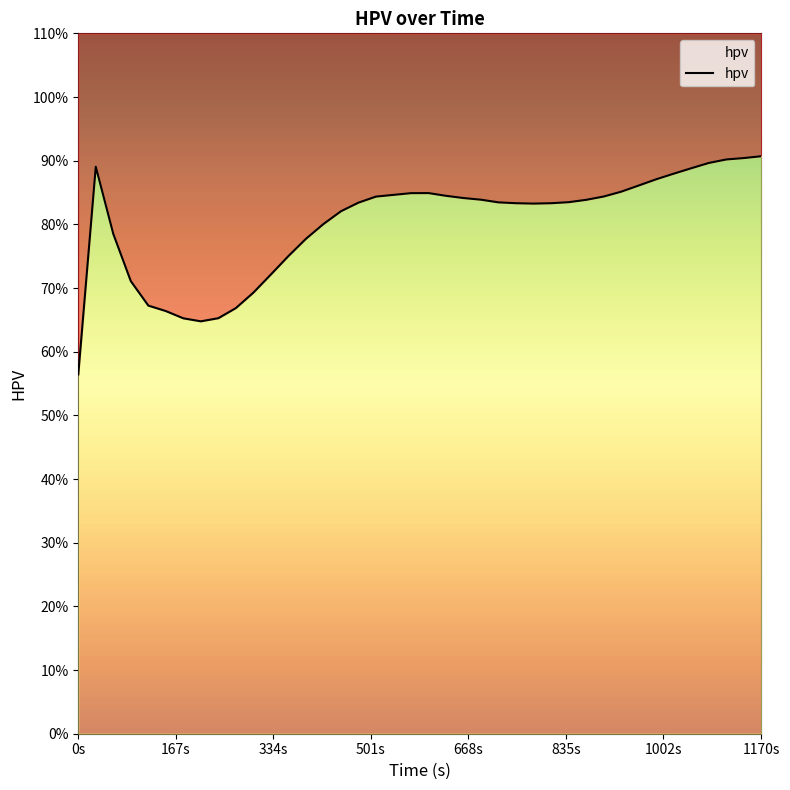

What is the average value?

80.1